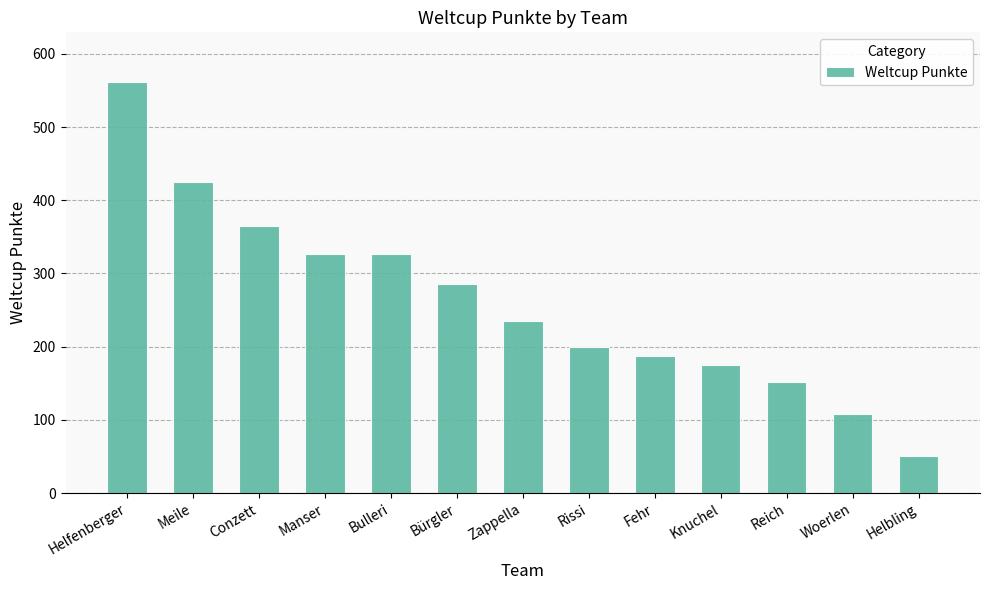

Count the number of categories in the chart.

13